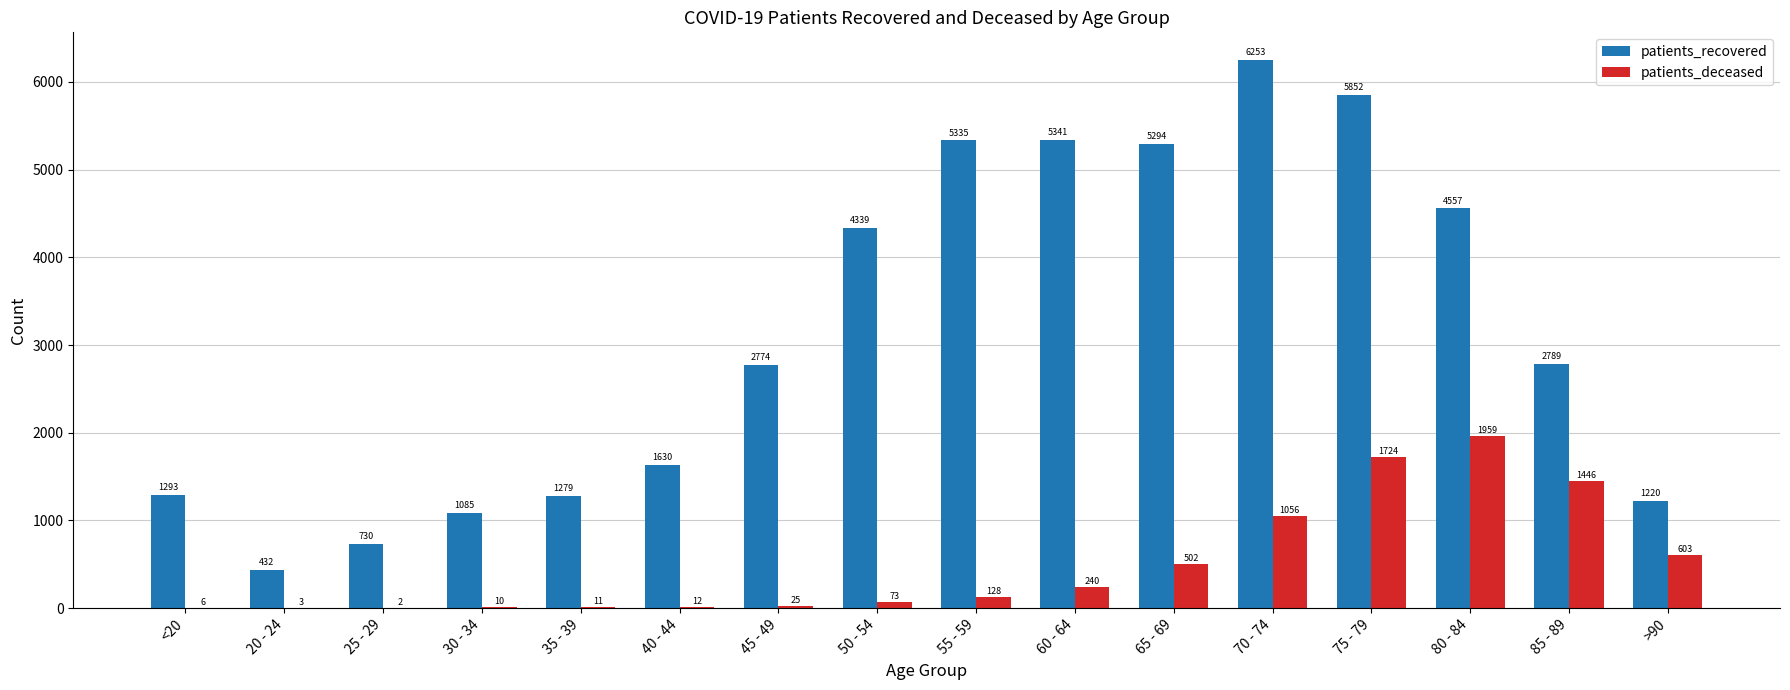

What is the sum of the patients_deceased values at 60 - 64 and 55 - 59?

368